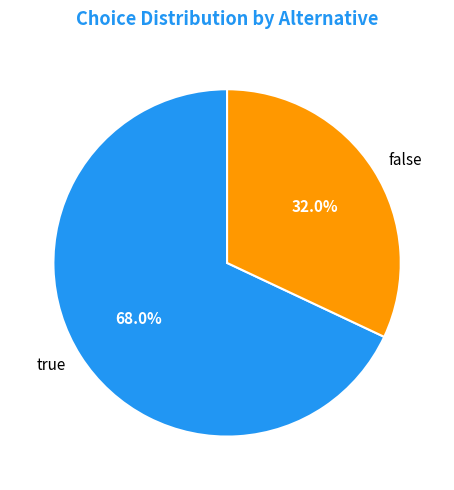

How much of the chart is everything except true?

32.0%